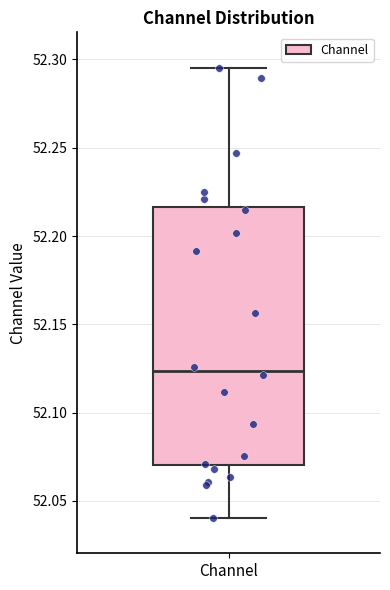

Where is the lower edge of the box for Channel on the y-axis? The values are not printed on the chart, so give them approximately, as read against the axis.

52.070